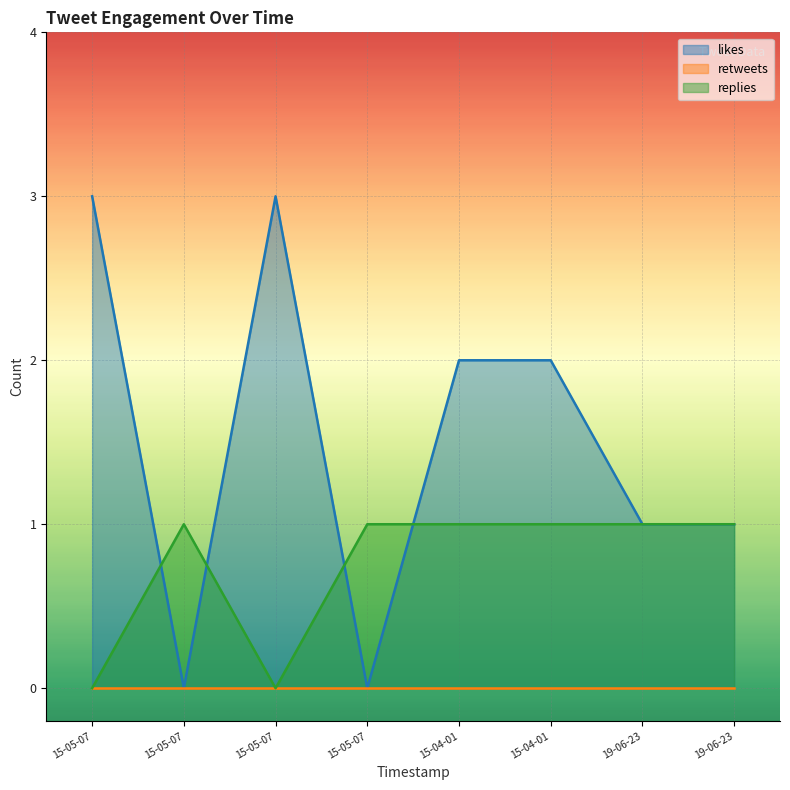

How many replies values are between 1 and 2?

6